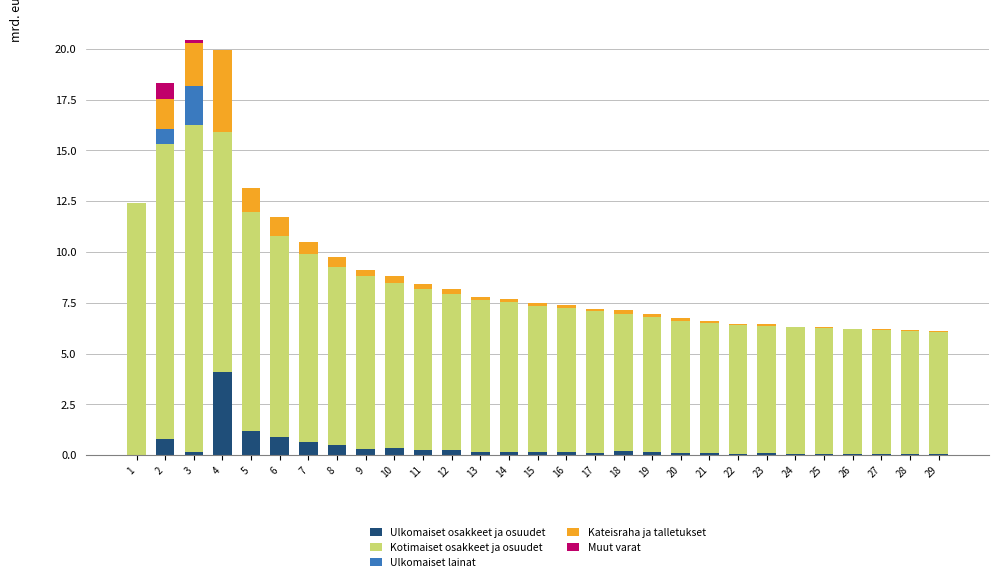

Is it true that Ulkomaiset osakkeet ja osuudet equals 0.1 at 17?

True